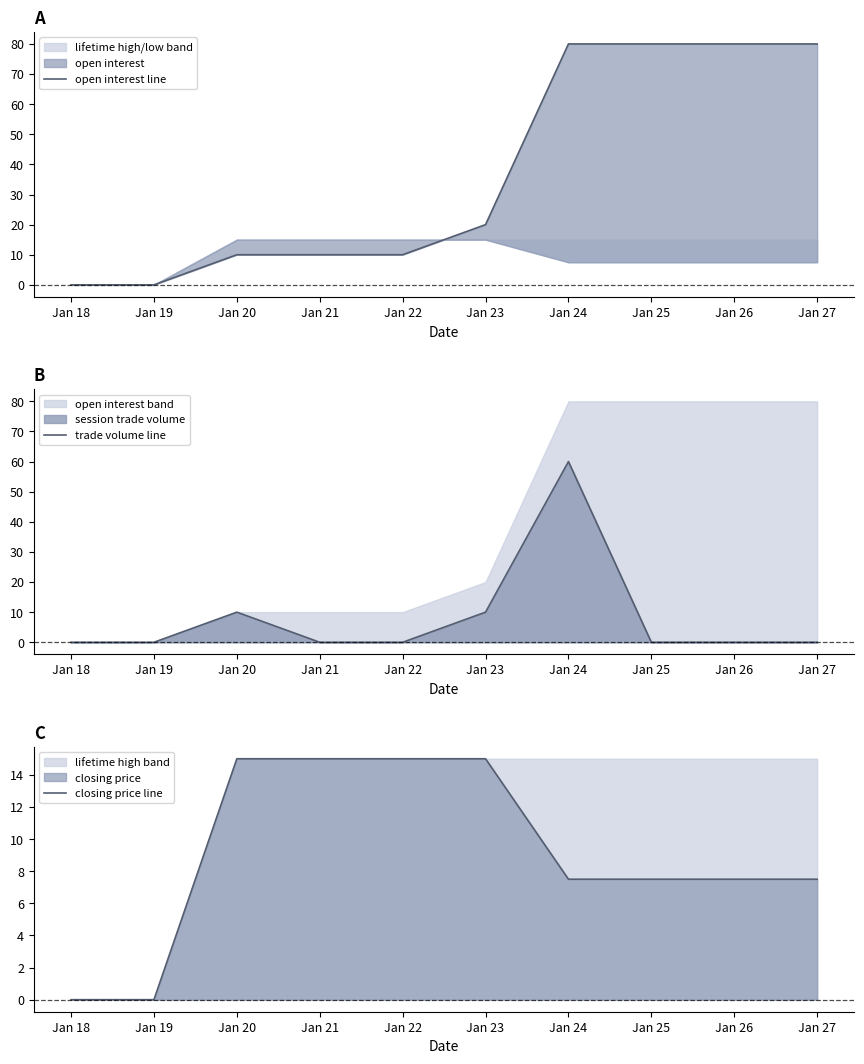

What is the difference between the second highest and minimum values in the open interest line series?

80.0